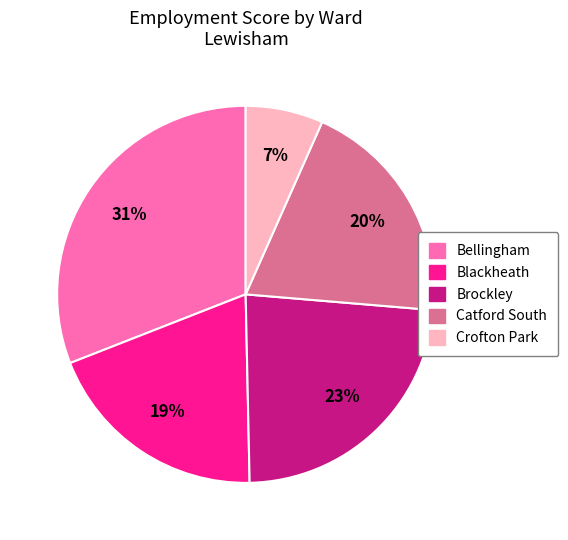

Does any single category account for the majority?

No